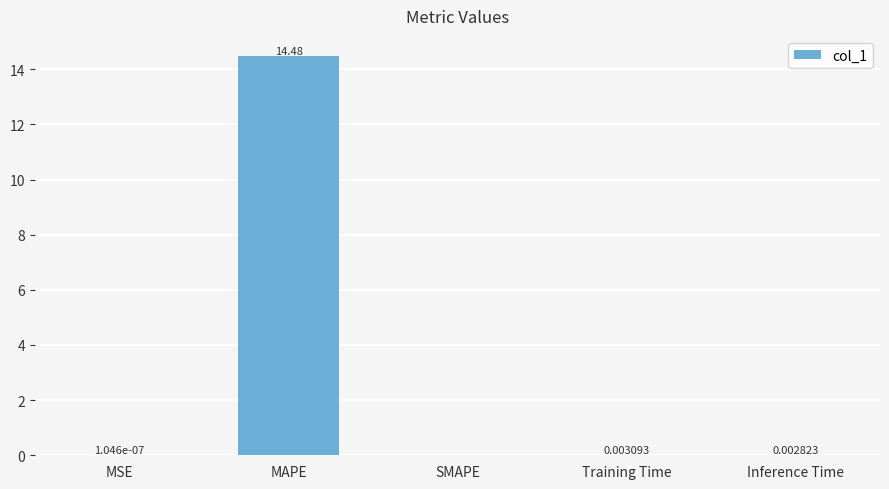

Which has a higher value, Inference Time or Training Time?

Training Time